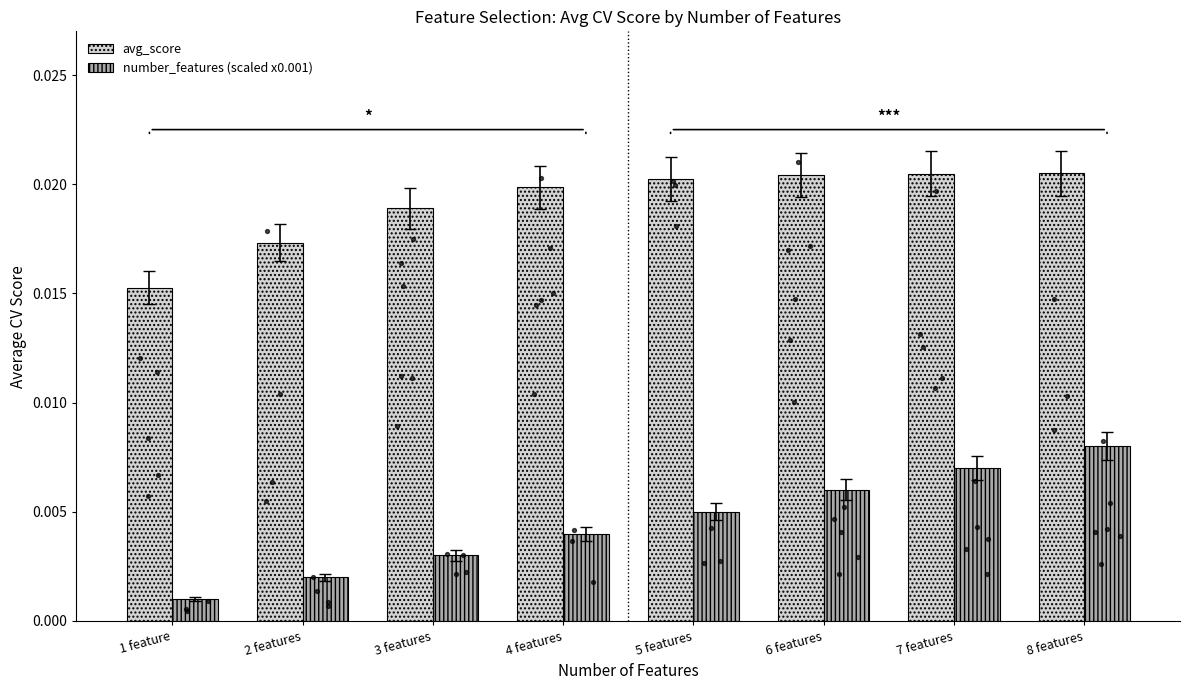

Is the value of avg_score at 4 features greater than the value of number_features (scaled x0.001) at 1 feature?

Yes